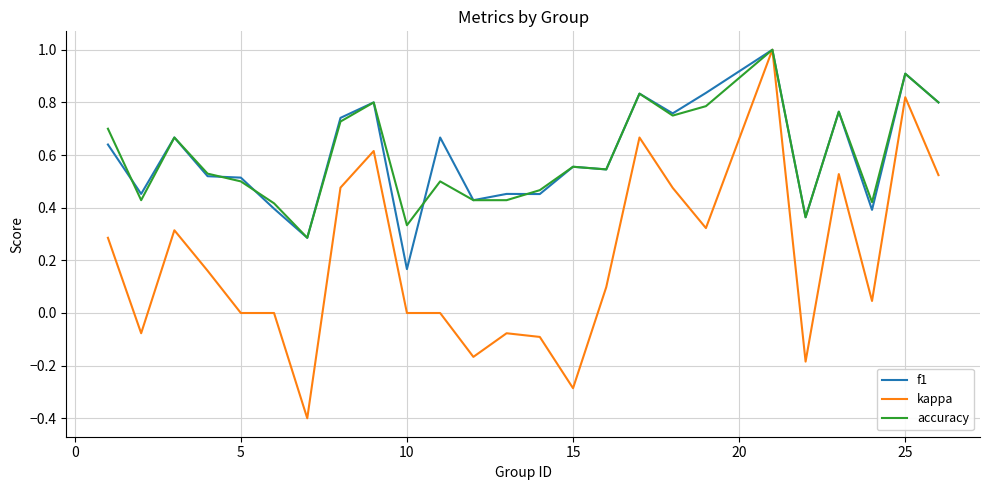

Which series has the largest range (max minus min)?

kappa